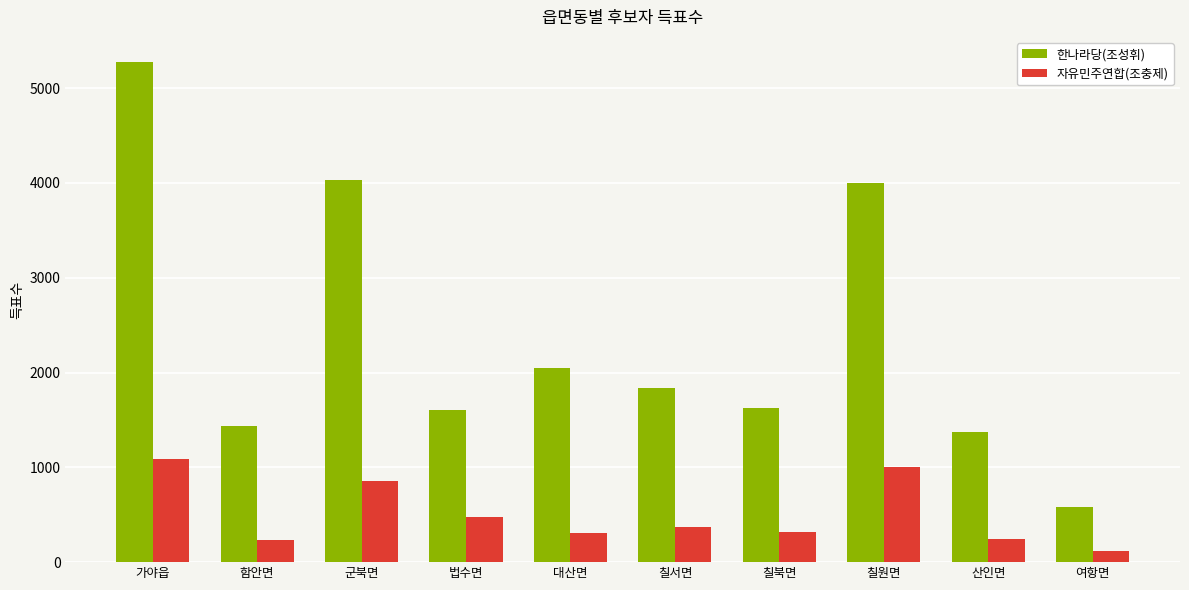

Which series changed the most between 칠서면 and 칠북면?

한나라당(조성휘)